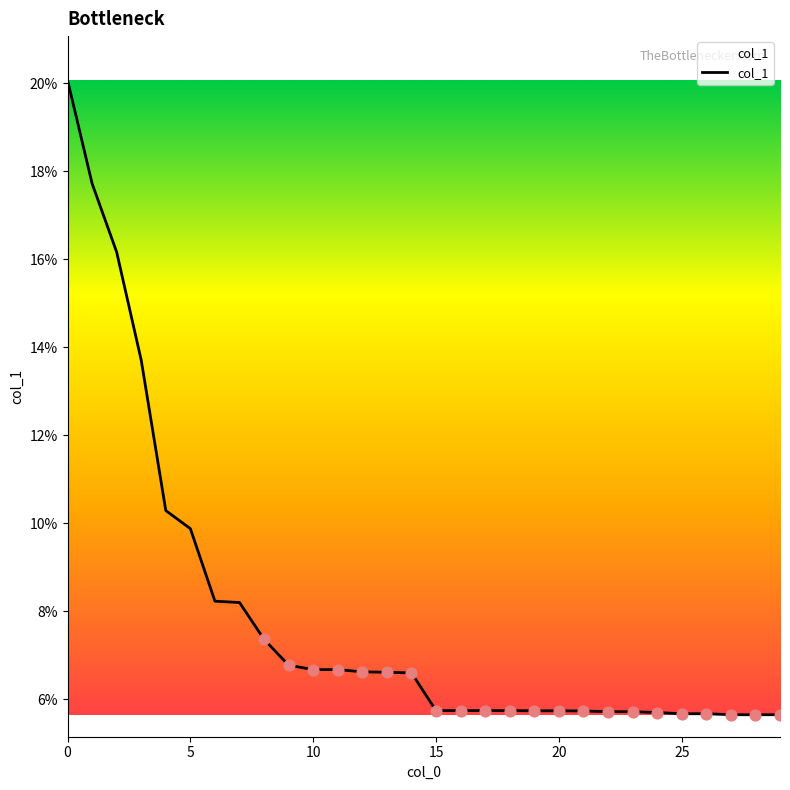

What is the difference between the maximum and minimum values?

14.4